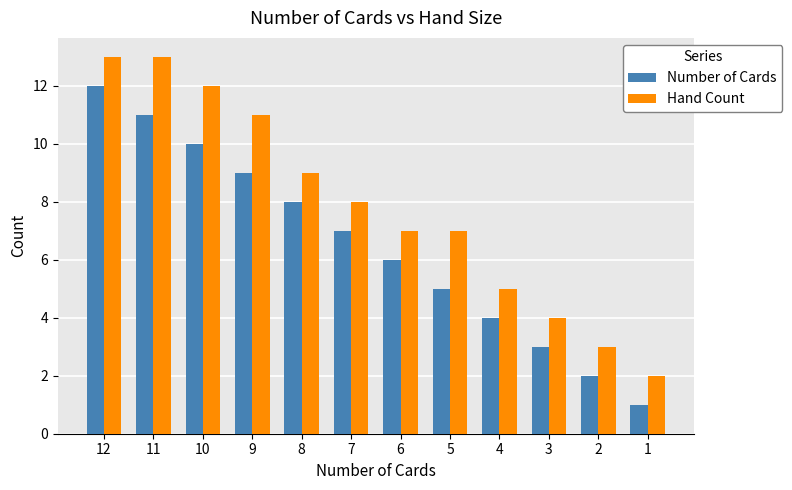

How many data points in Hand Count are less than 8?

6